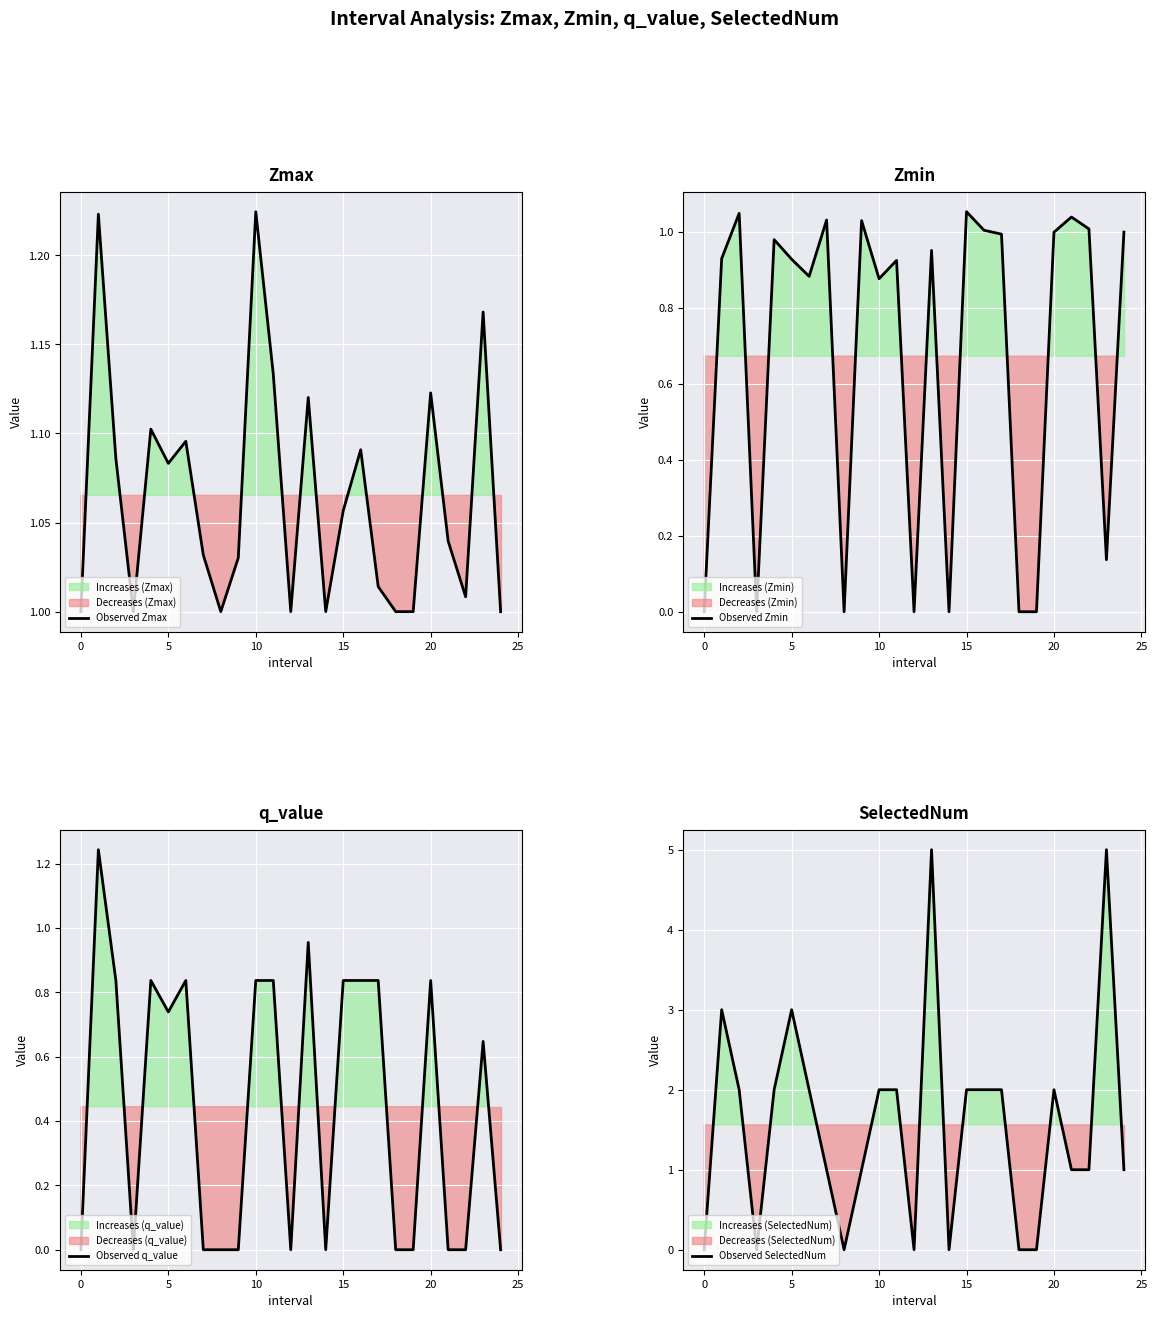

What is the approximate value of Observed Zmin at 10?

0.9